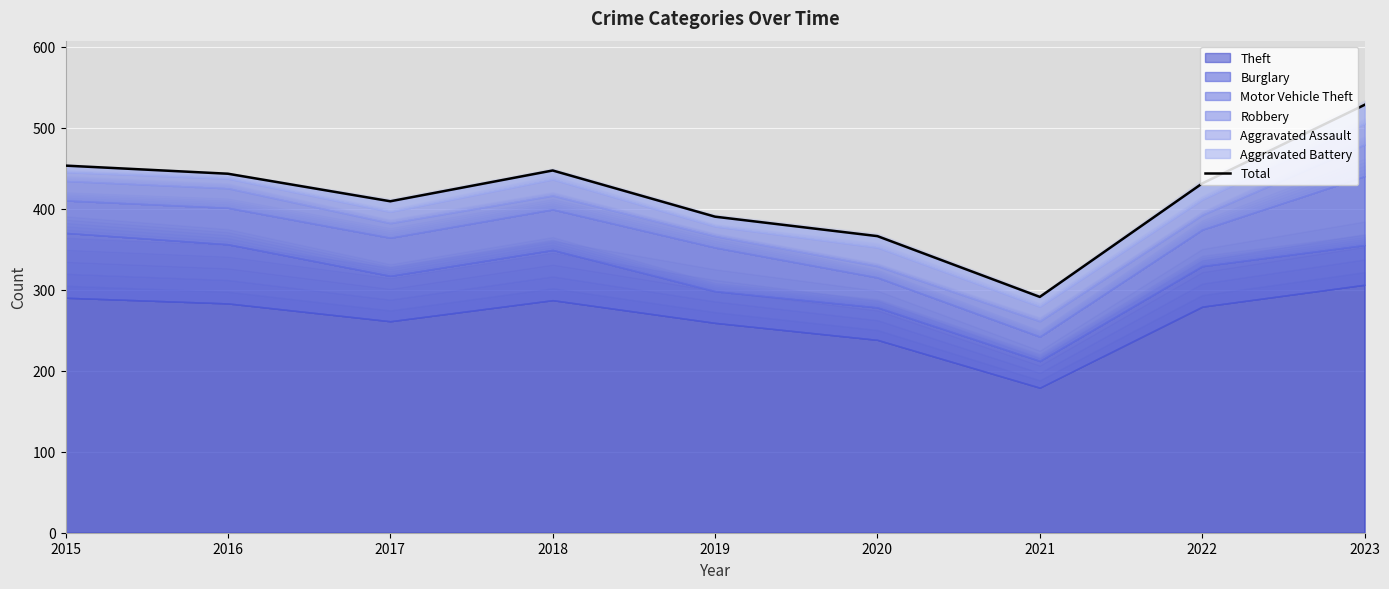

Reading left to right, list all the values displayed in this chart.

453	443	409	447	390	366	291	431	528